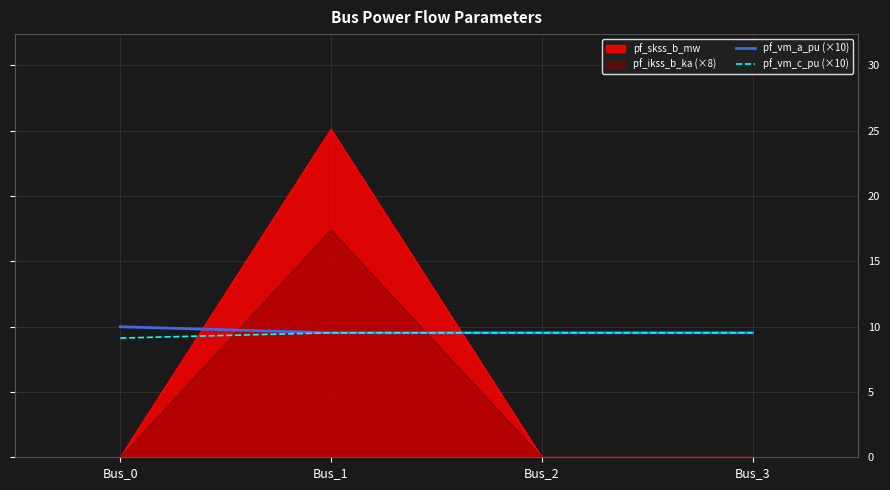

What is the value of the pf_vm_a_pu (×10) point at the 1st from the left?

10.0